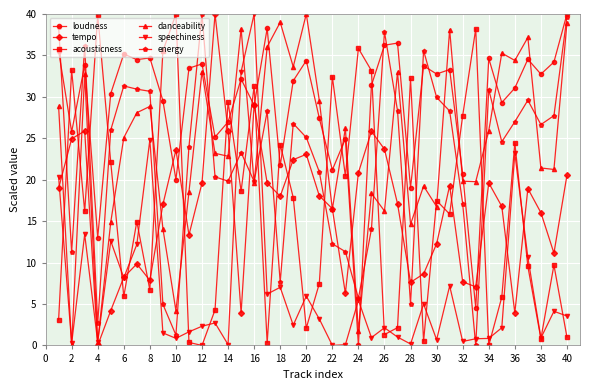

How many interior local valleys does the danceability series have?

14